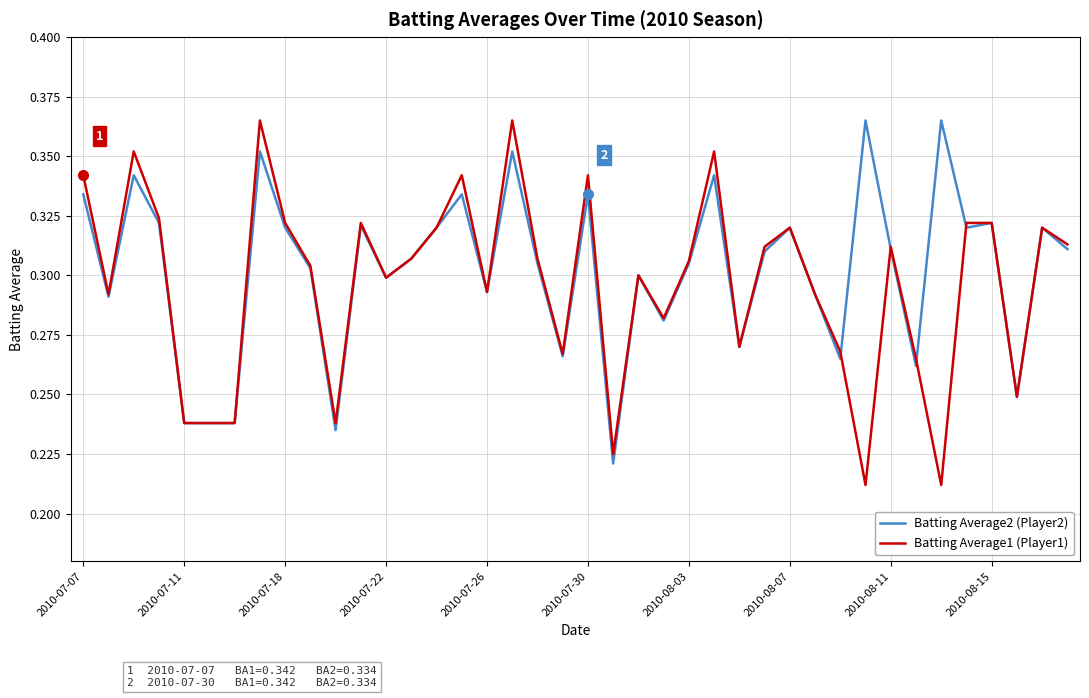

How many categories are shown in the chart?

40